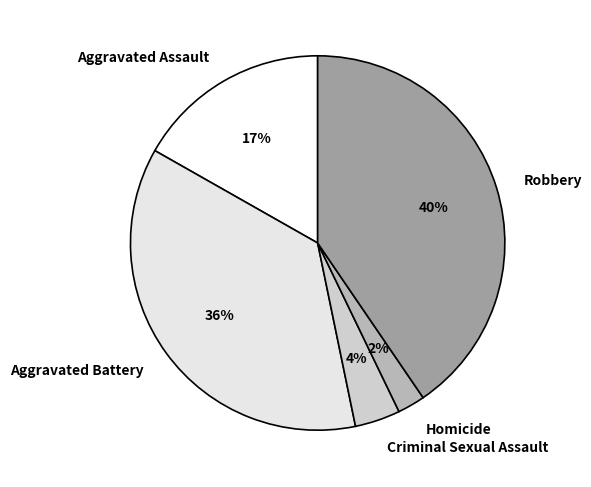

To the nearest percent, what percentage of the pie is Aggravated Battery?

36%